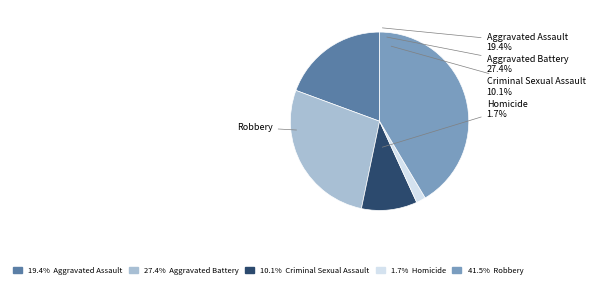

Combined, do Criminal Sexual Assault and Aggravated Assault account for over 50%?

No